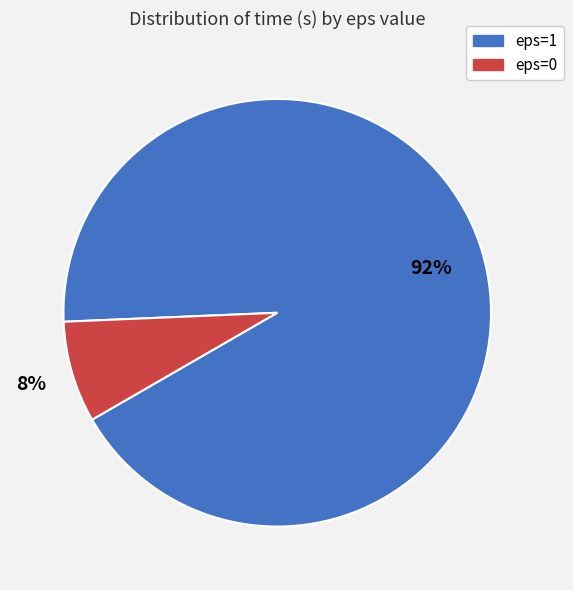

To the nearest percent, what portion does eps=0 represent?

8%